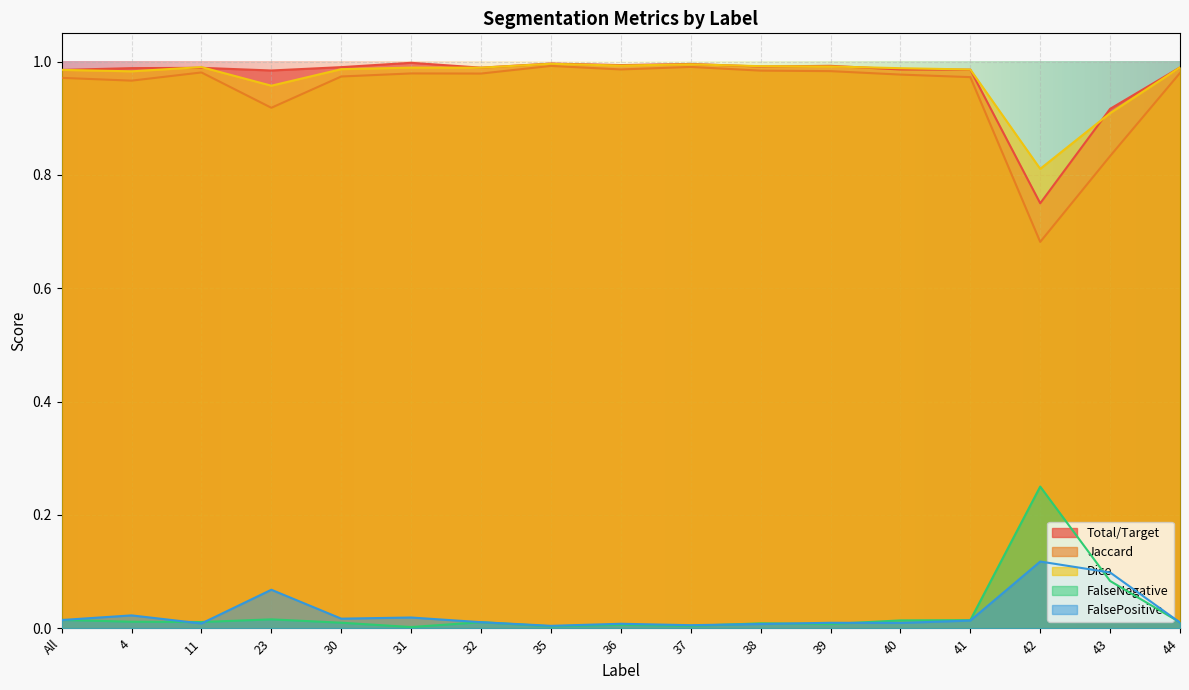

Reading right to left, list all the values displayed in this chart.

Total/Target: 1.0	0.9	0.8	1.0	1.0	1.0	1.0	1.0	1.0	1.0	1.0	1.0	1.0	1.0	1.0	1.0	1.0
Jaccard: 1.0	0.8	0.7	1.0	1.0	1.0	1.0	1.0	1.0	1.0	1.0	1.0	1.0	0.9	1.0	1.0	1.0
Dice: 1.0	0.9	0.8	1.0	1.0	1.0	1.0	1.0	1.0	1.0	1.0	1.0	1.0	1.0	1.0	1.0	1.0
FalseNegative: 0.0	0.1	0.2	0.0	0.0	0.0	0.0	0.0	0.0	0.0	0.0	0.0	0.0	0.0	0.0	0.0	0.0
FalsePositive: 0.0	0.1	0.1	0.0	0.0	0.0	0.0	0.0	0.0	0.0	0.0	0.0	0.0	0.1	0.0	0.0	0.0